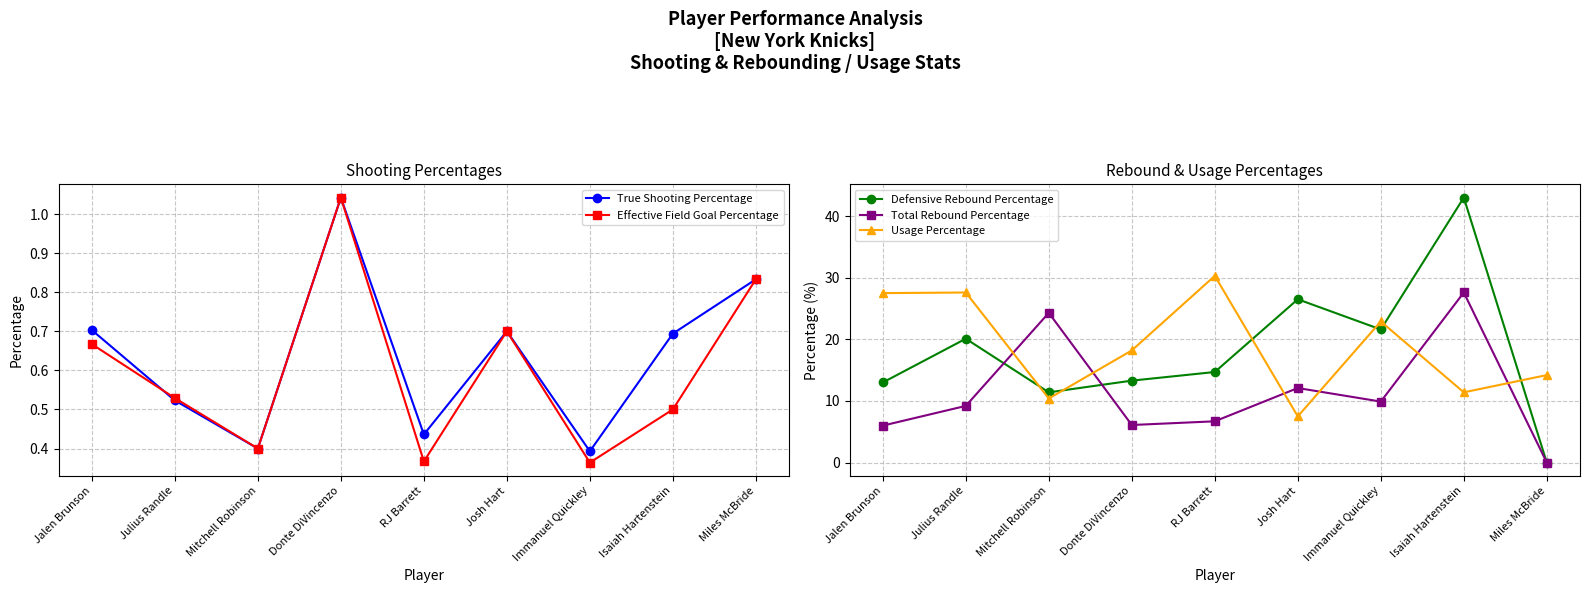

At how many categories does at least one series exceed 39?

1